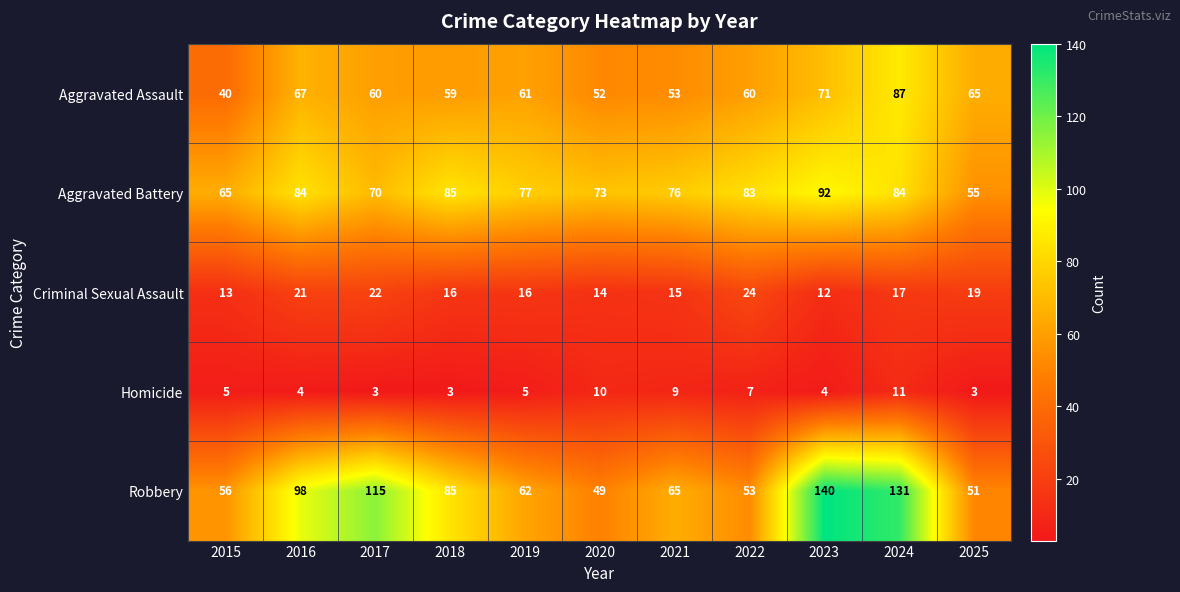

What is the average value of the Robbery series?

82